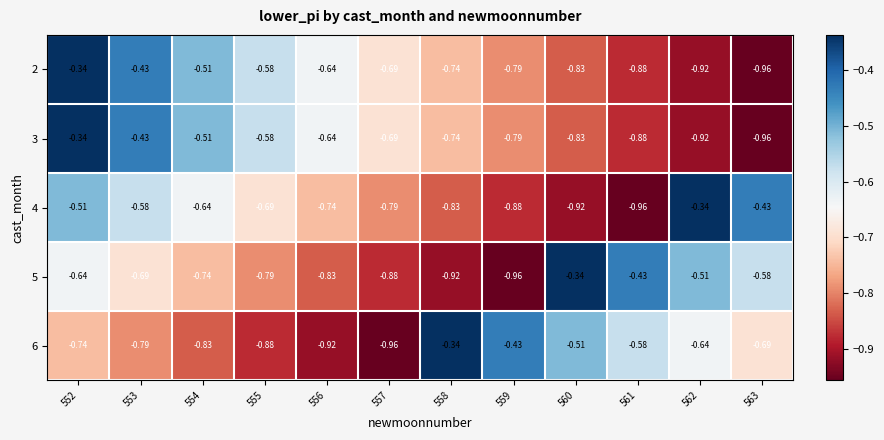

Is the value of 3 at 557 greater than the value of 4 at 552?

No